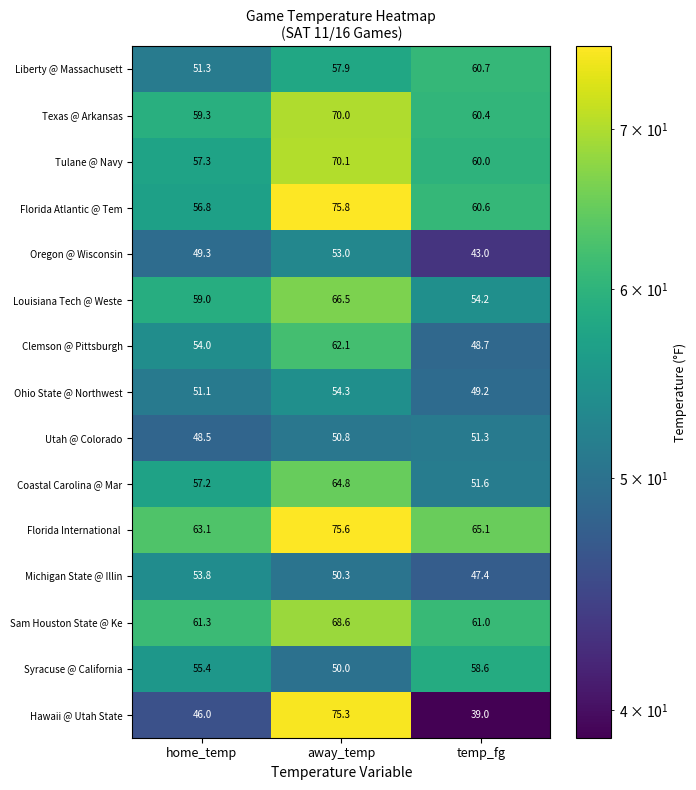

True or false: Oregon @ Wisconsin has a value of 23.3 at away_temp.

False